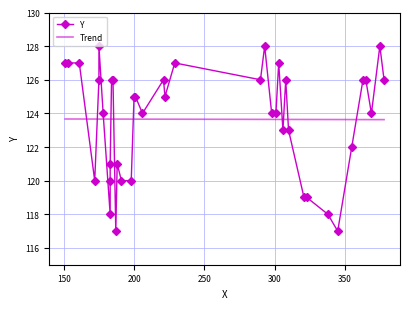

What is the highest value of the Trend series?

123.7